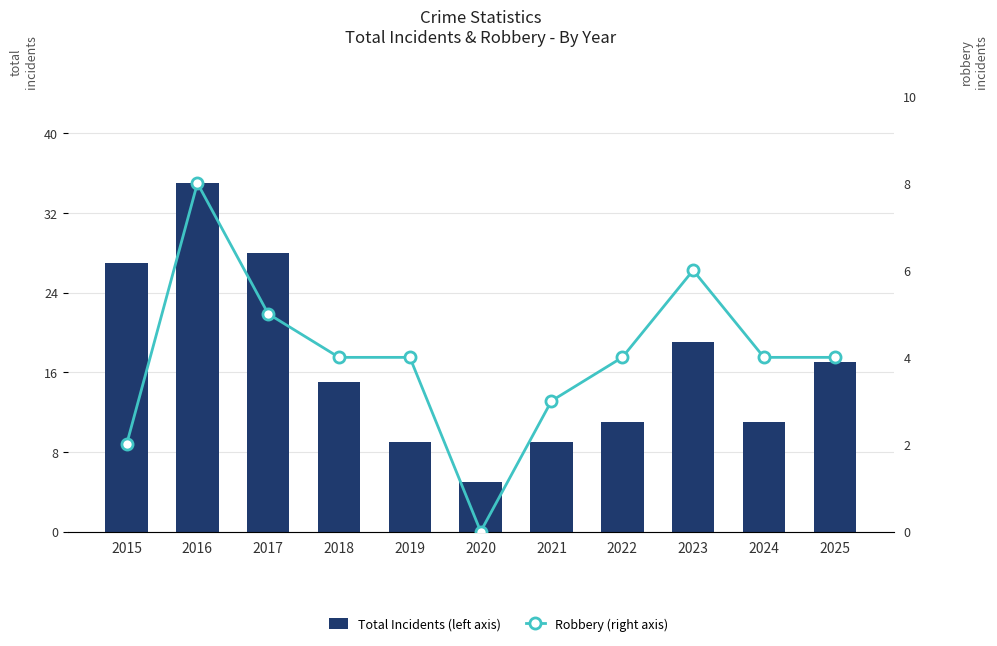

At which label is Total Incidents (left axis) closest to 20?

2023